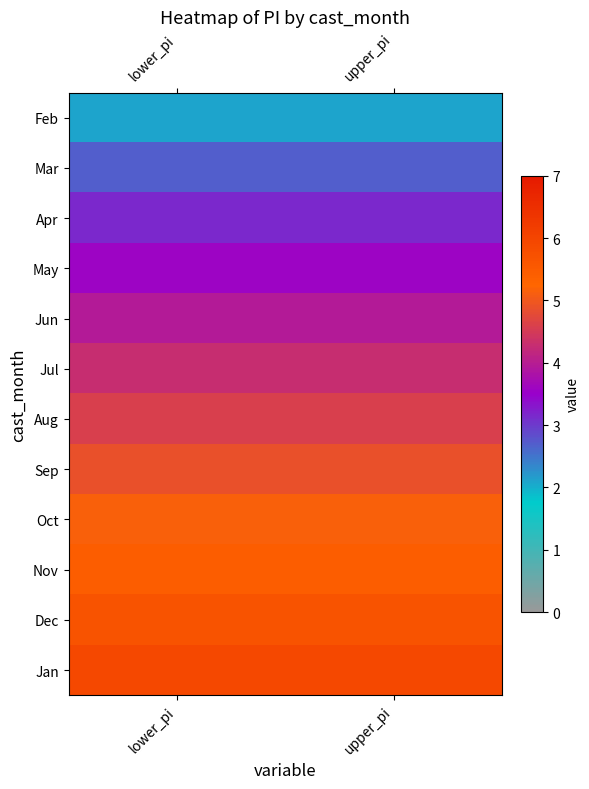

Reading left to right, what are all the values shown in this chart?

Feb: lower_pi=2.1	upper_pi=2.1
Mar: lower_pi=2.7	upper_pi=2.7
Apr: lower_pi=3.2	upper_pi=3.2
May: lower_pi=3.6	upper_pi=3.6
Jun: lower_pi=3.9	upper_pi=3.9
Jul: lower_pi=4.3	upper_pi=4.3
Aug: lower_pi=4.6	upper_pi=4.6
Sep: lower_pi=4.9	upper_pi=4.9
Oct: lower_pi=5.2	upper_pi=5.2
Nov: lower_pi=5.4	upper_pi=5.4
Dec: lower_pi=5.7	upper_pi=5.7
Jan: lower_pi=5.9	upper_pi=5.9